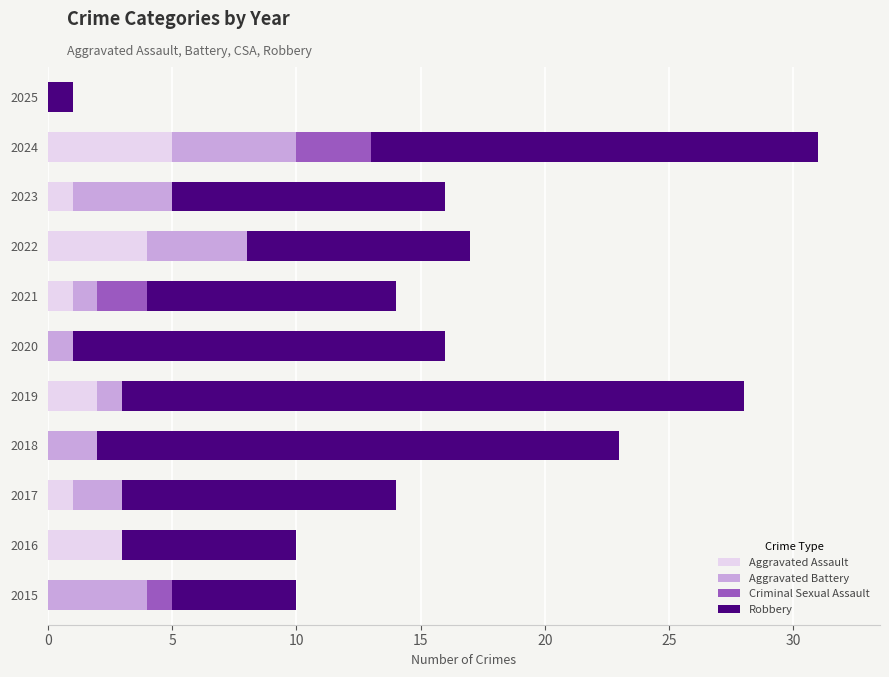

What is the total value across all series at 2023?

16